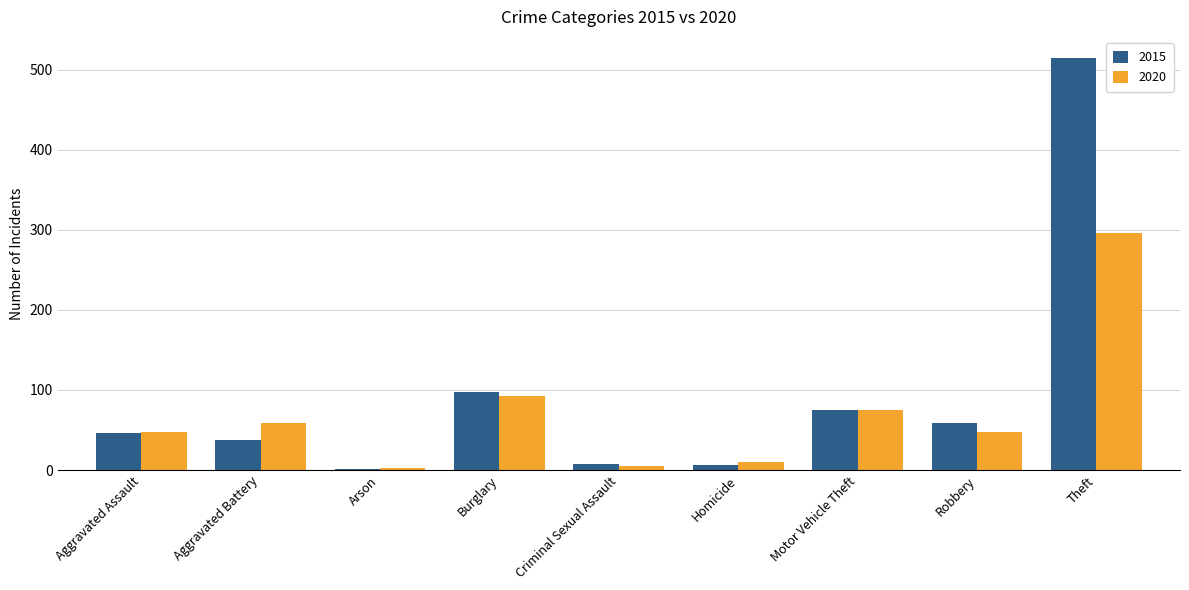

What value does the 2020 series have at Theft?

296